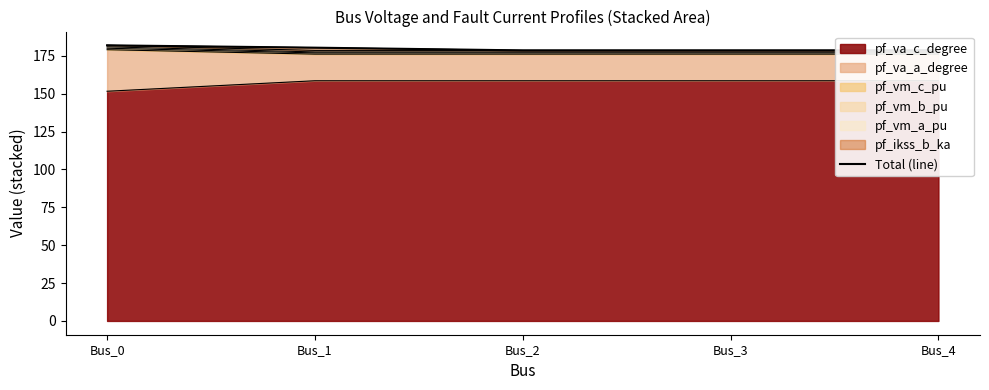

Approximately how many times larger is the value at Bus_0 compared to Bus_2?

1.0